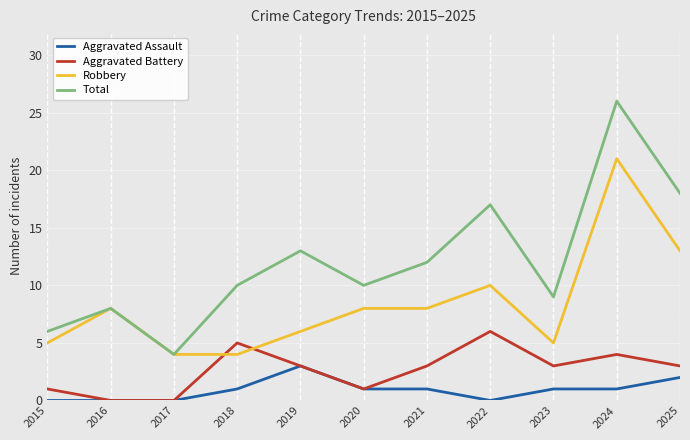

True or false: Total and Aggravated Battery cross at least once.

False